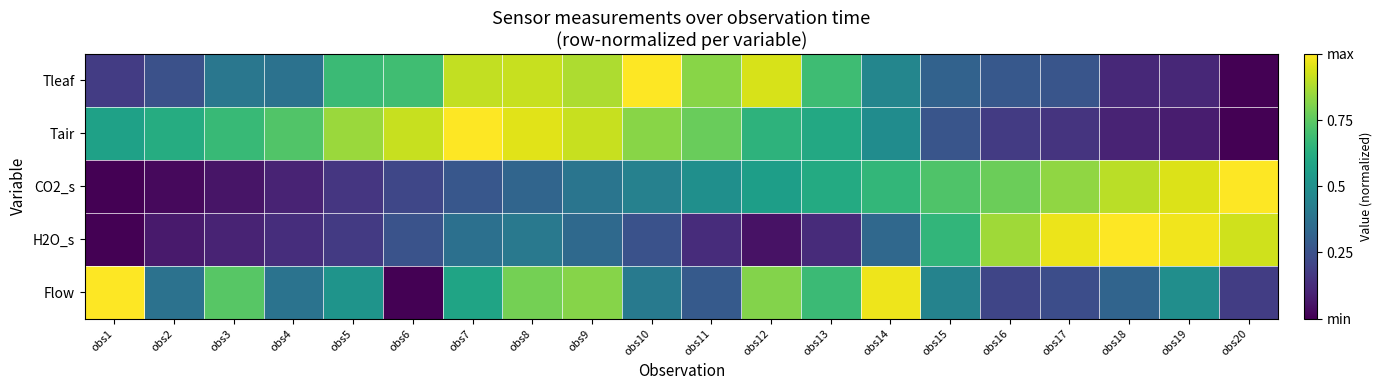

Reading left to right, extract all data points from this chart.

Tleaf: obs1=0.2	obs2=0.2	obs3=0.4	obs4=0.4	obs5=0.7	obs6=0.7	obs7=0.9	obs8=0.9	obs9=0.9	obs10=1.0	obs11=0.8	obs12=0.9	obs13=0.7	obs14=0.5	obs15=0.3	obs16=0.3	obs17=0.3	obs18=0.1	obs19=0.1	obs20=0.0
Tair: obs1=0.6	obs2=0.6	obs3=0.7	obs4=0.7	obs5=0.9	obs6=0.9	obs7=1.0	obs8=1.0	obs9=0.9	obs10=0.8	obs11=0.8	obs12=0.6	obs13=0.6	obs14=0.5	obs15=0.3	obs16=0.2	obs17=0.1	obs18=0.1	obs19=0.1	obs20=0.0
CO2_s: obs1=0.0	obs2=0.0	obs3=0.1	obs4=0.1	obs5=0.2	obs6=0.2	obs7=0.3	obs8=0.3	obs9=0.4	obs10=0.4	obs11=0.5	obs12=0.6	obs13=0.6	obs14=0.7	obs15=0.7	obs16=0.8	obs17=0.8	obs18=0.9	obs19=0.9	obs20=1.0
H2O_s: obs1=0.0	obs2=0.1	obs3=0.1	obs4=0.1	obs5=0.2	obs6=0.3	obs7=0.4	obs8=0.4	obs9=0.3	obs10=0.3	obs11=0.1	obs12=0.0	obs13=0.1	obs14=0.3	obs15=0.7	obs16=0.9	obs17=1.0	obs18=1.0	obs19=1.0	obs20=0.9
Flow: obs1=1.0	obs2=0.4	obs3=0.7	obs4=0.4	obs5=0.5	obs6=0.0	obs7=0.6	obs8=0.8	obs9=0.8	obs10=0.4	obs11=0.3	obs12=0.8	obs13=0.7	obs14=1.0	obs15=0.4	obs16=0.2	obs17=0.2	obs18=0.3	obs19=0.5	obs20=0.2